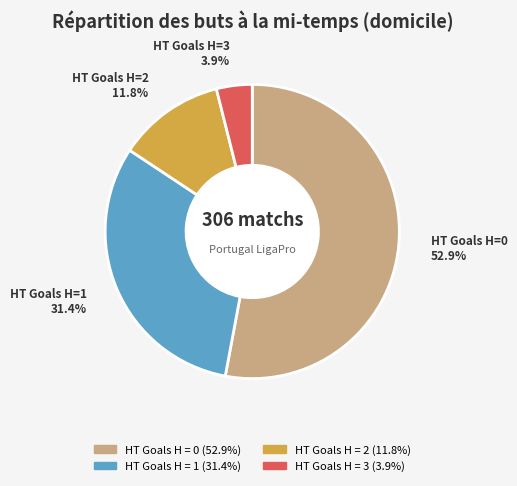

Does any single category account for the majority?

Yes